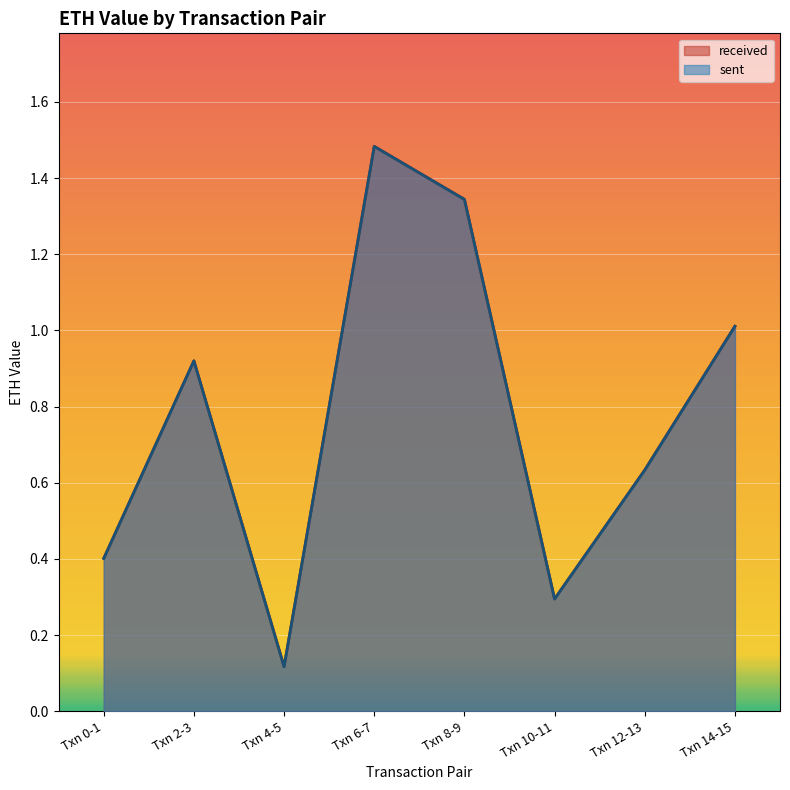

What position from the left is Txn 14-15?

8